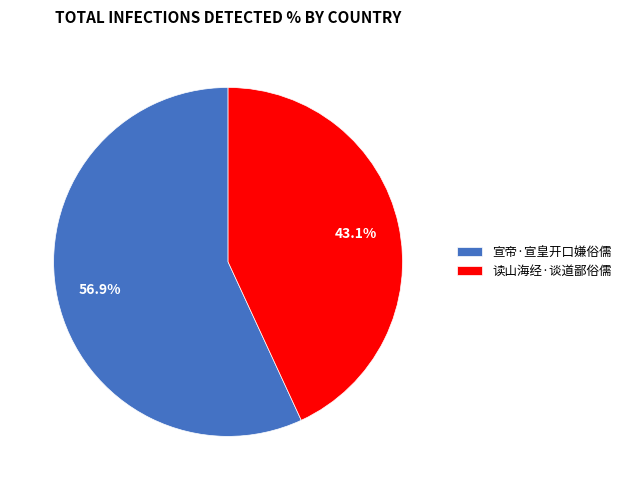

Does any single category account for the majority?

Yes